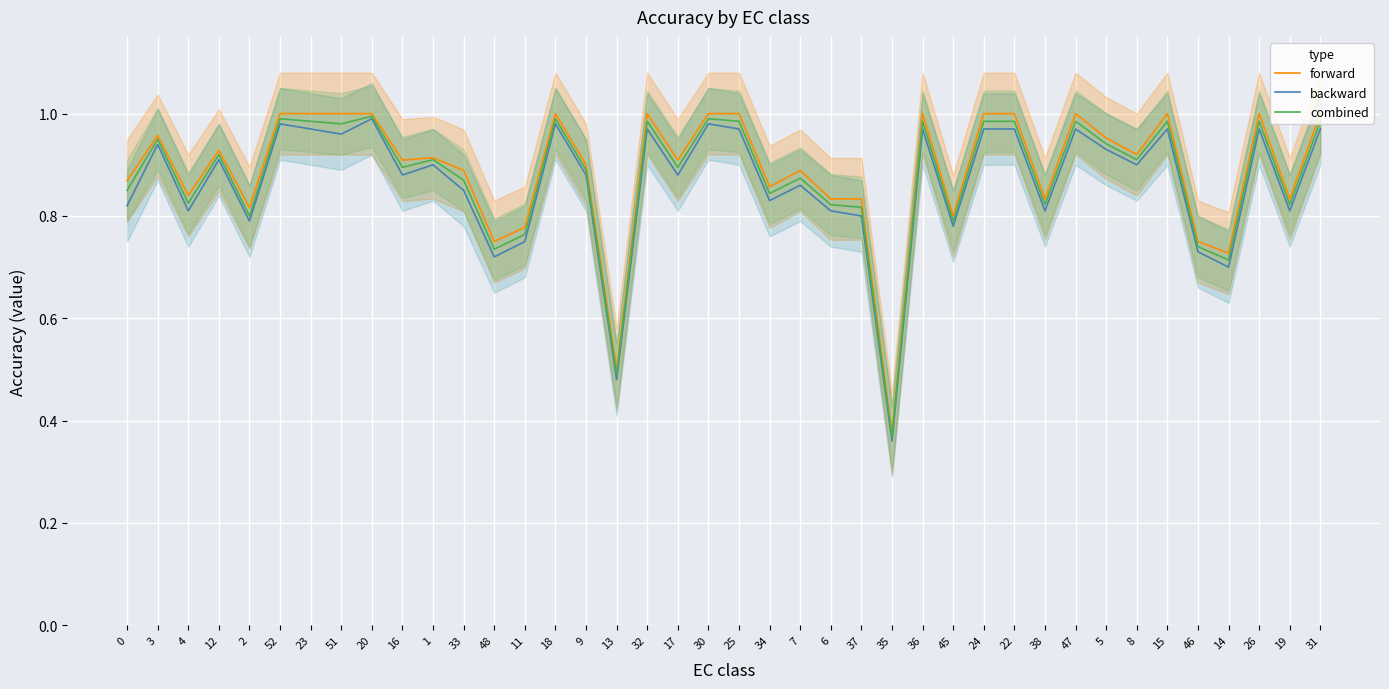

What value does the forward series have at 34?

0.9